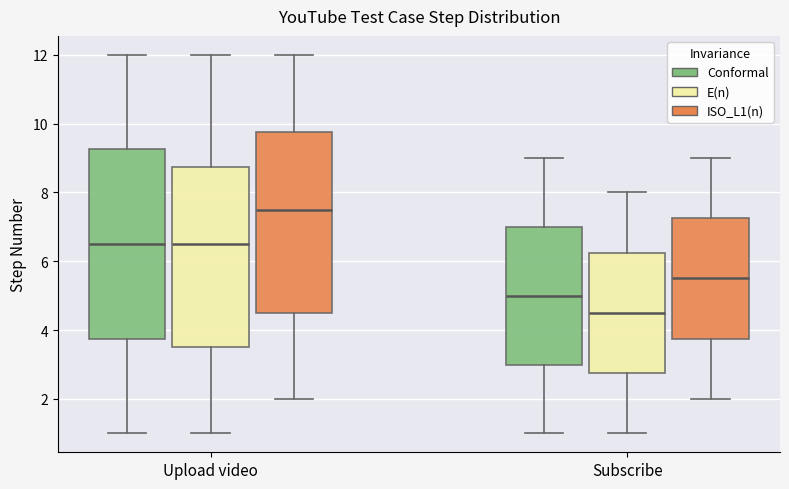

Where does the lower whisker of the box for Subscribe (ISO_L1(n)) end on the y-axis? The values are not printed on the chart, so give them approximately, as read against the axis.

2.0